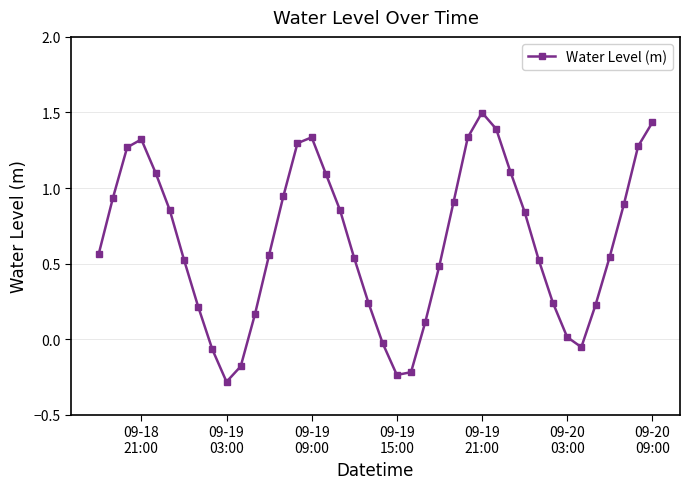

What is the difference between the maximum and second lowest values?

1.7